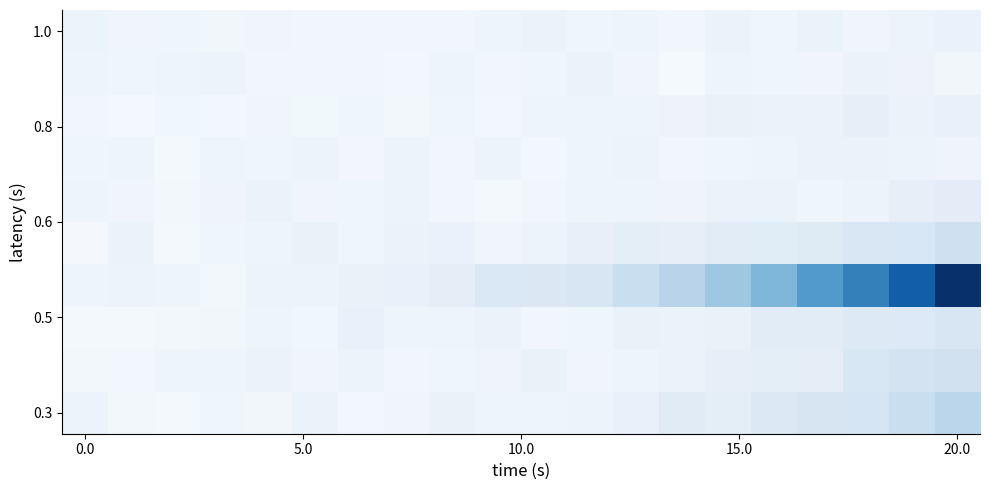

What is the smallest value displayed?

15.9